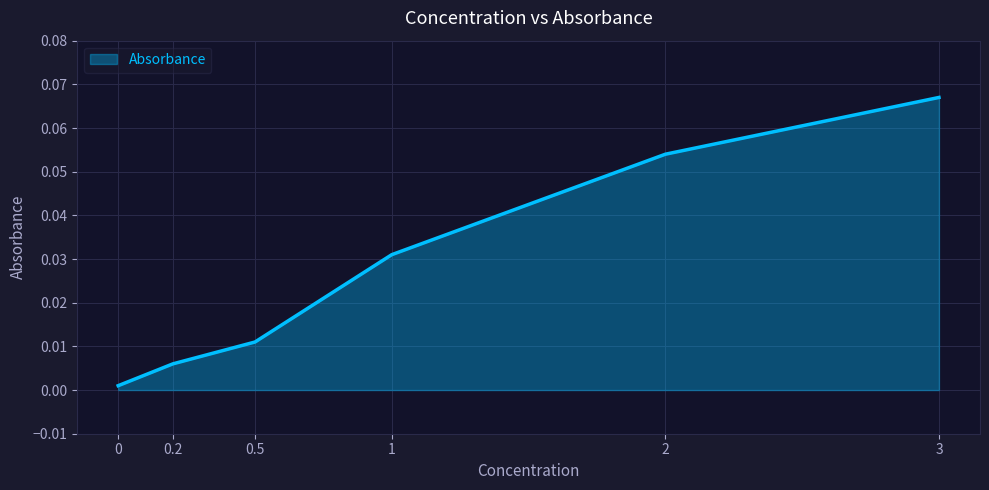

True or false: there are more than 0 points higher than both neighbors.

False